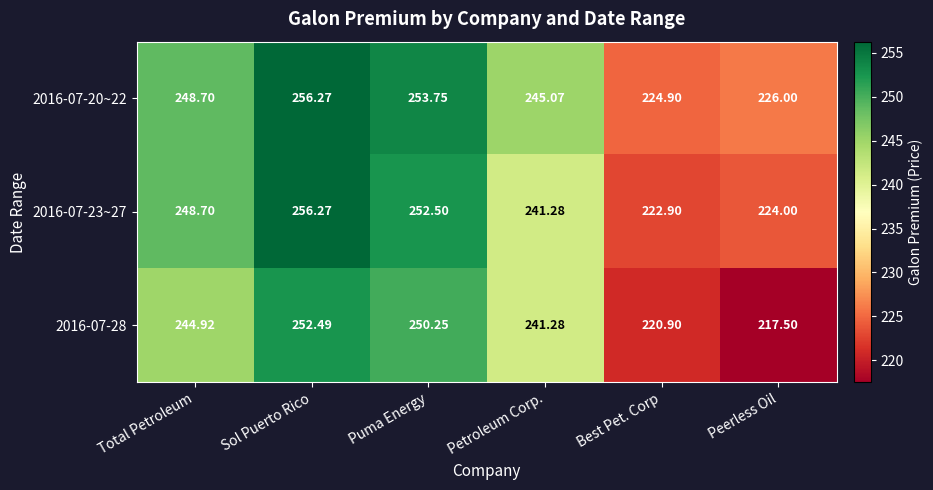

List the labels in order of 2016-07-20~22 value, largest first.

Sol Puerto Rico, Puma Energy, Total Petroleum, Petroleum Corp., Peerless Oil, Best Pet. Corp